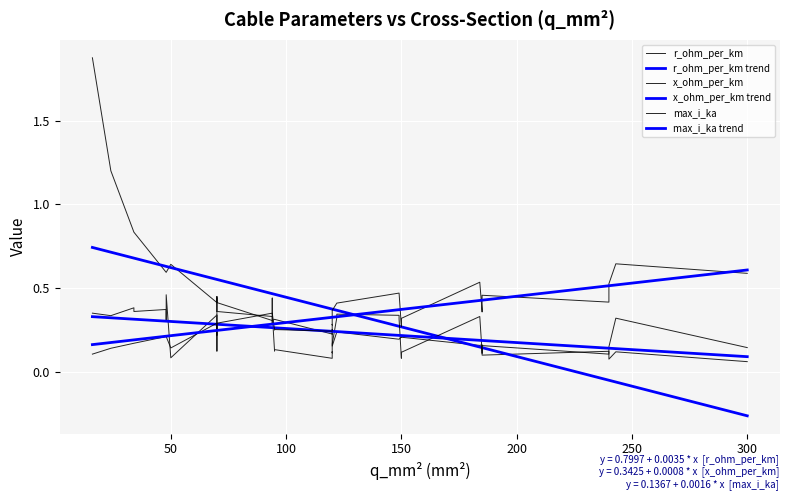

What is the average value of the max_i_ka series?

0.3